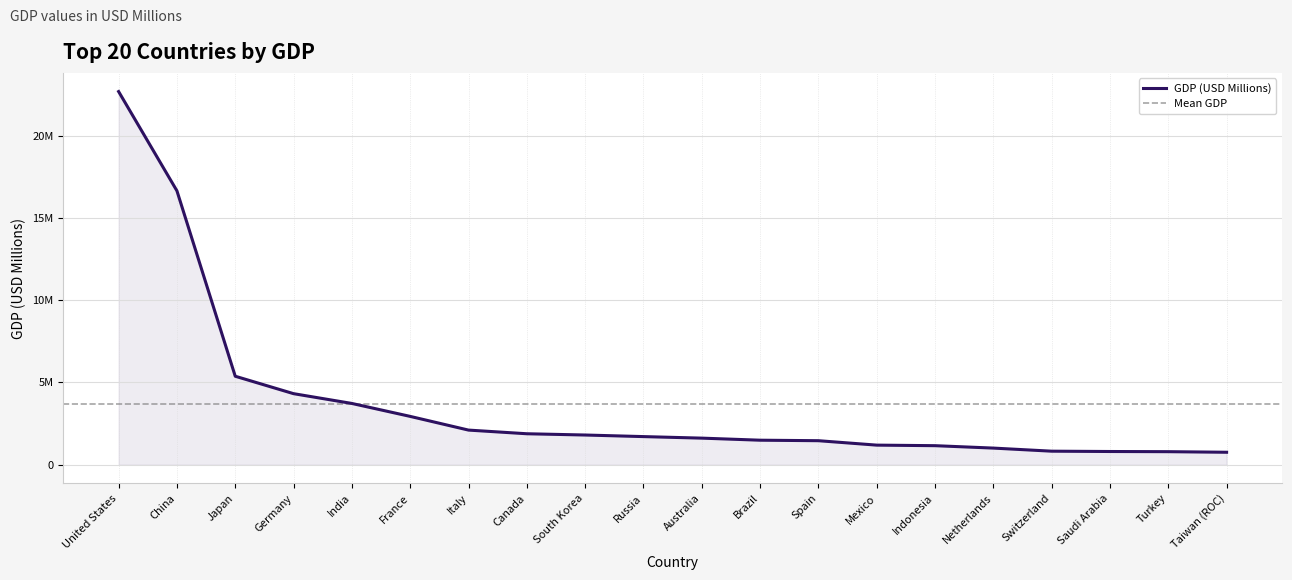

What is the change in value from Spain to Switzerland?

-636818